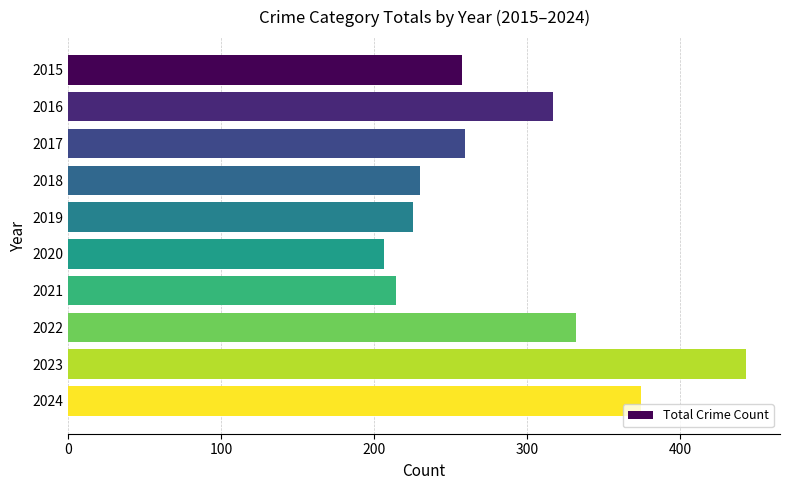

Reading top to bottom, list all the values displayed in this chart.

257	317	259	230	225	206	214	332	443	374